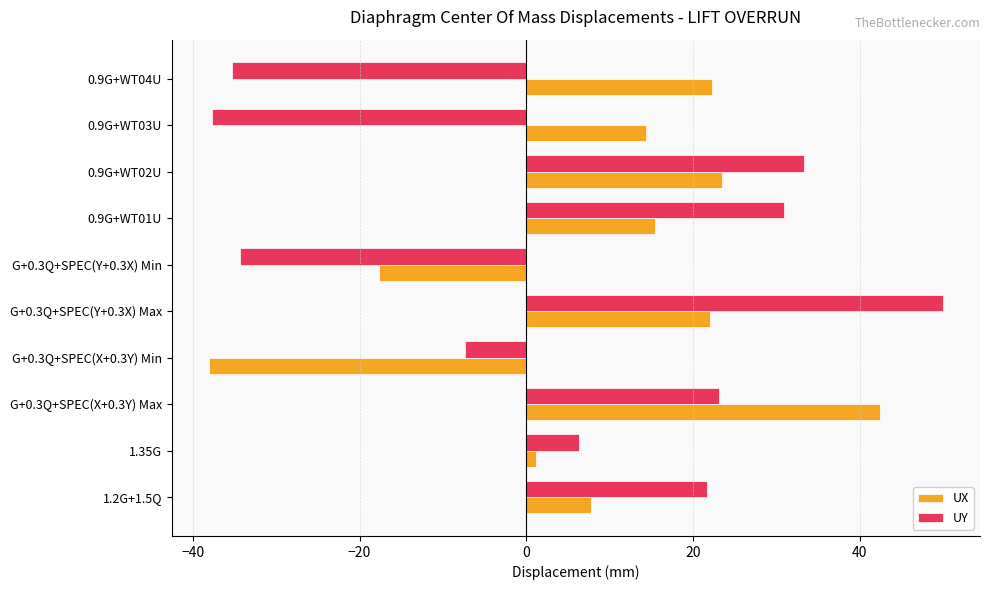

What is the lowest value of the UX series?

-38.1